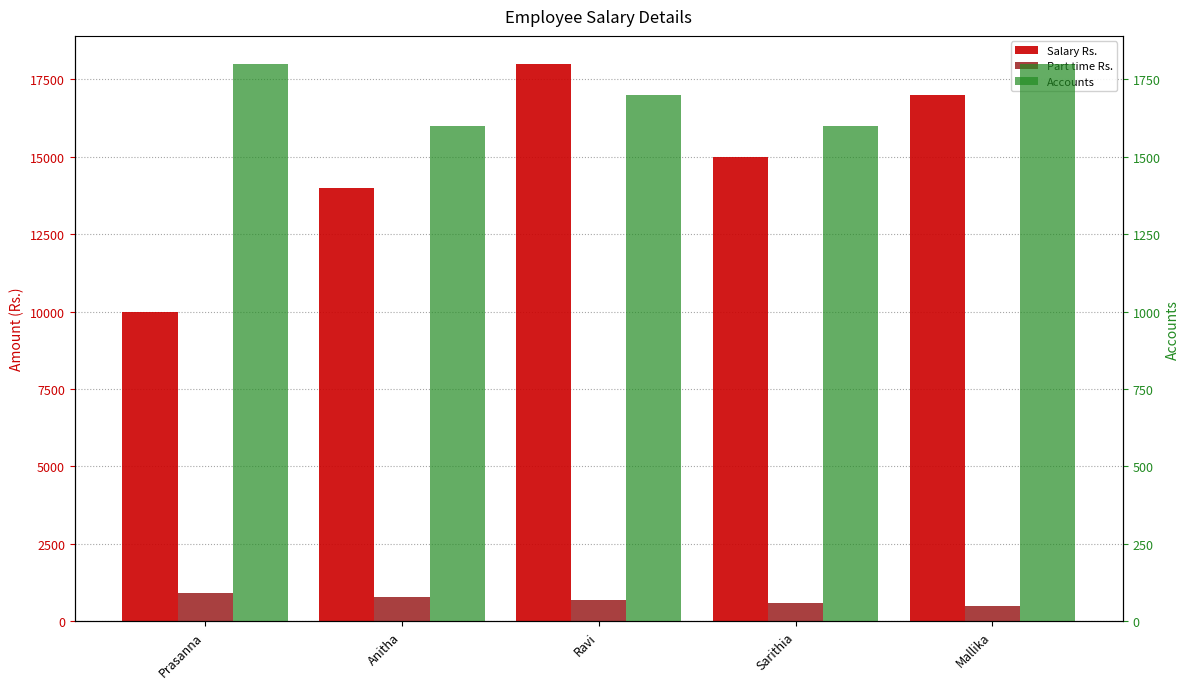

Is it true that Part time Rs. equals 700 at Ravi?

True